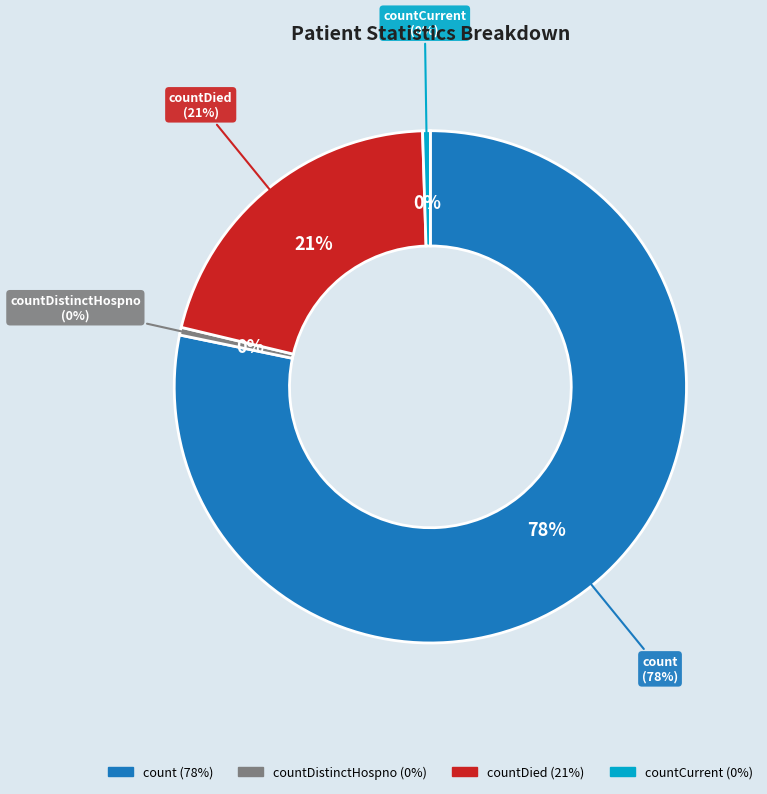

To the nearest percent, what is the difference between the largest and smallest slice percentages?

78%